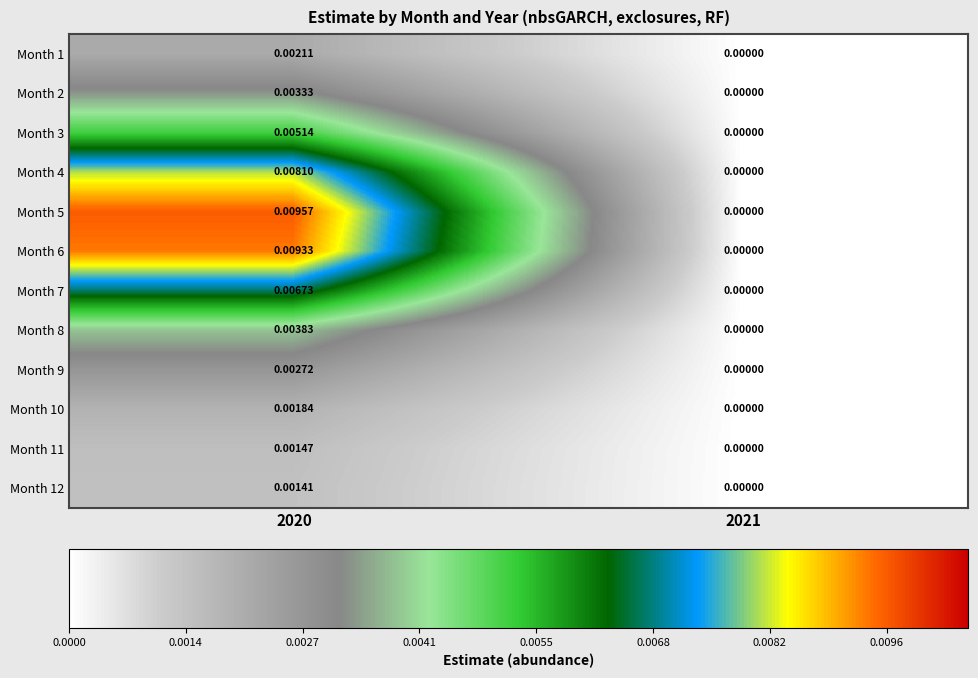

Is the value of Month 3 at 2021 greater than the value of Month 5 at 2020?

No